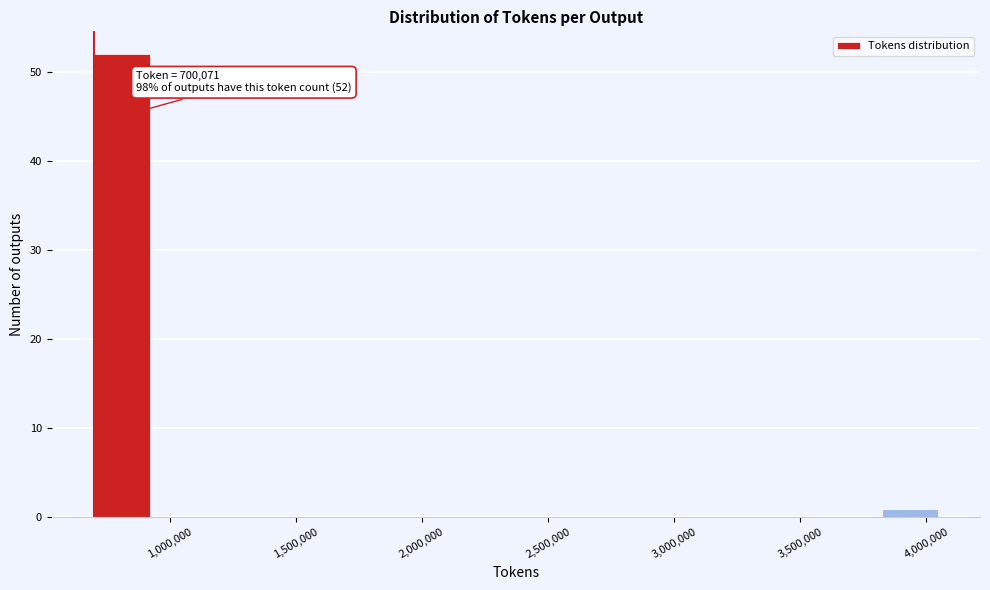

Which range on the x-axis has the tallest bar?

700000 to 900000